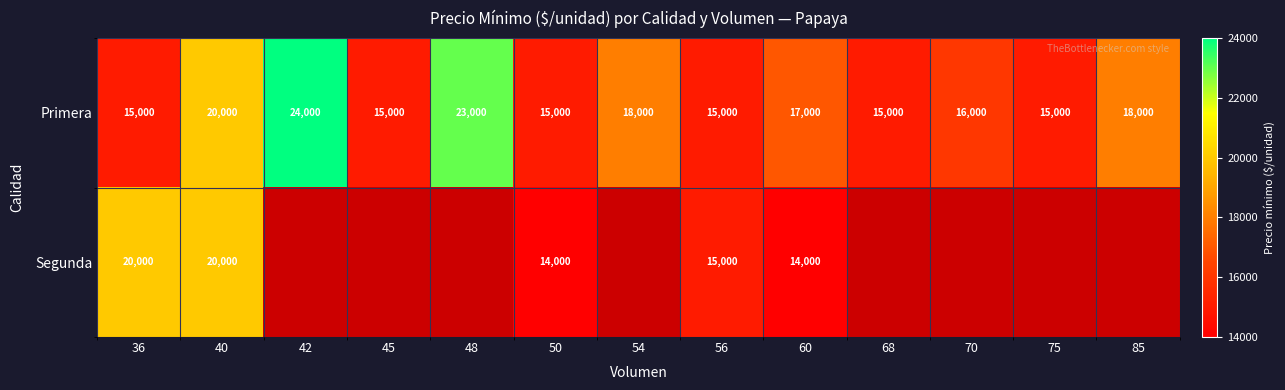

Between 42 and 75, which is larger?

42